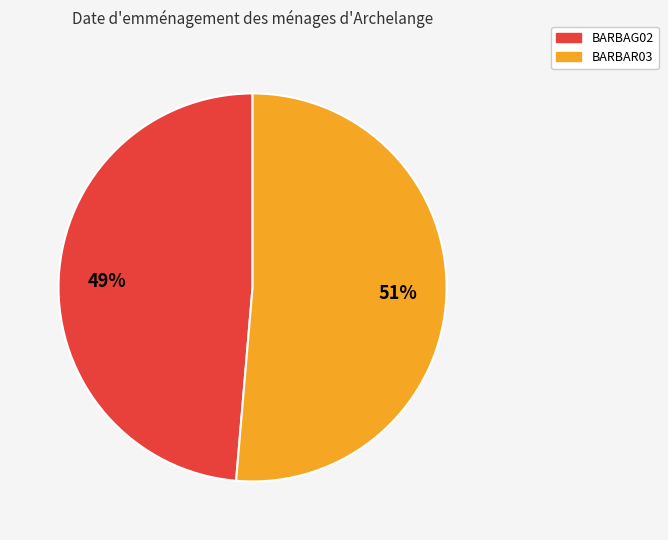

Is it true that BARBAG02 is 59% of the pie?

False